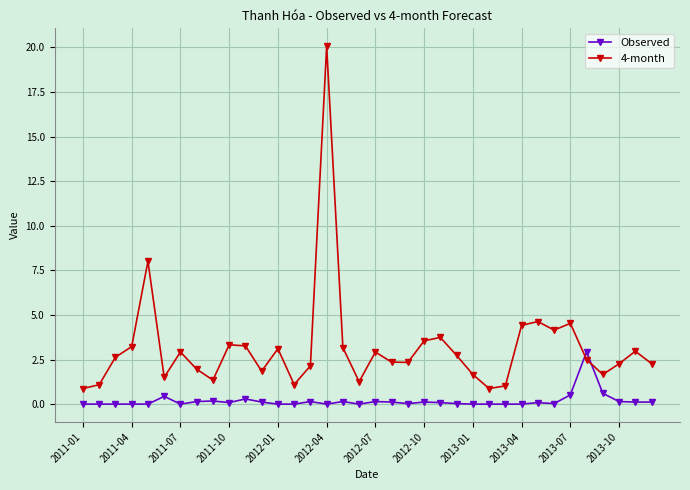

How many distinct data groups are displayed?

2